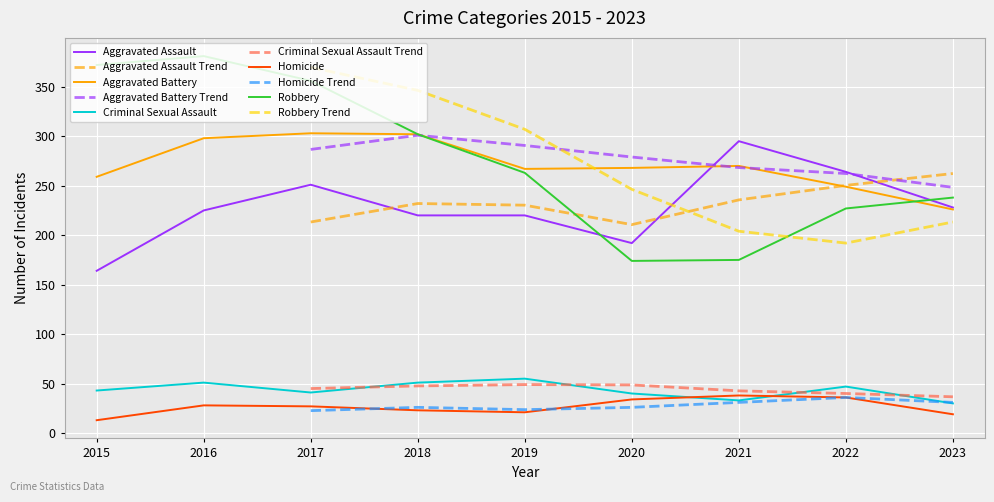

How many intersections are there between Aggravated Battery and Robbery?

1